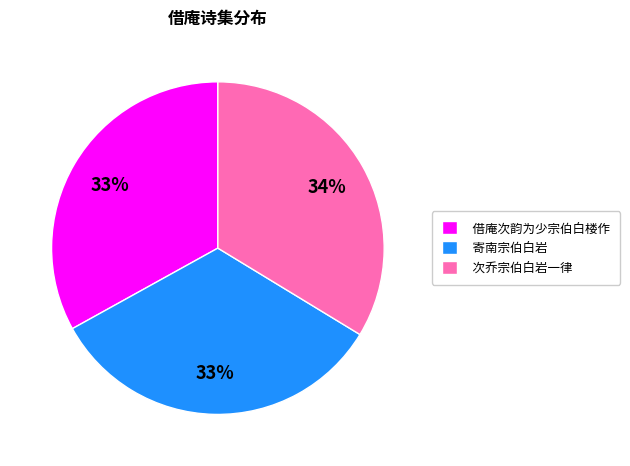

To the nearest percent, what is the difference between the largest and smallest slice percentages?

1%